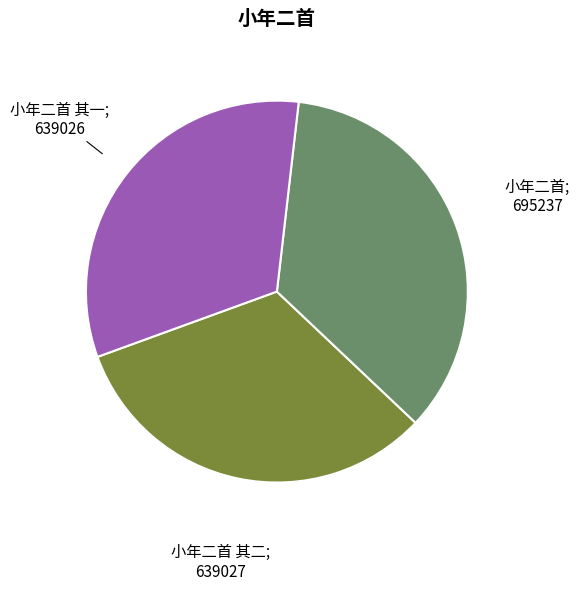

Does any single category account for the majority?

No